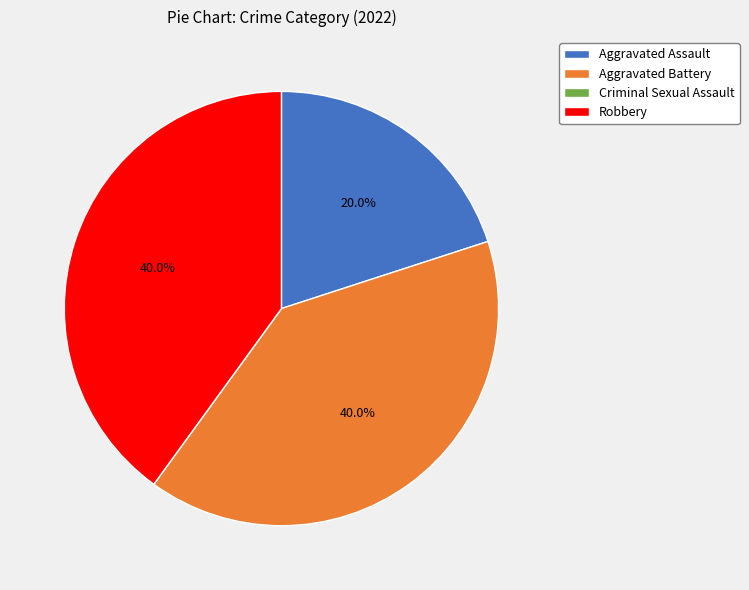

What portion of the pie excludes Aggravated Battery?

60.0%